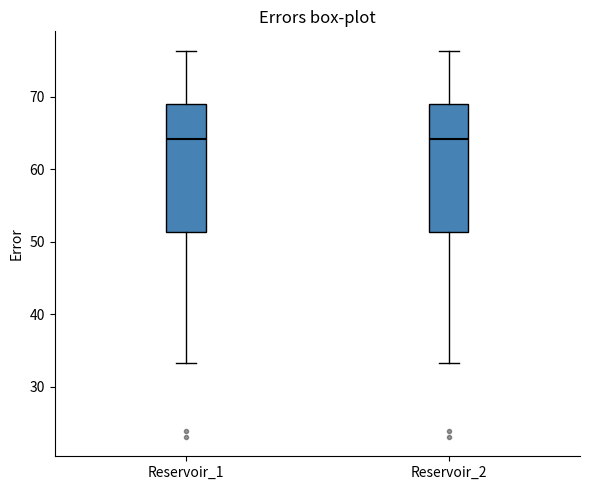

Reading left to right, read every box against the y-axis: the position of its median line, the range the box covers, and the ends of its whiskers. The values are not printed on the chart, so give them approximately, as read against the axis.

Reservoir_1: median 64, box 51 to 69, whiskers 33 to 76
Reservoir_2: median 64, box 51 to 69, whiskers 33 to 76